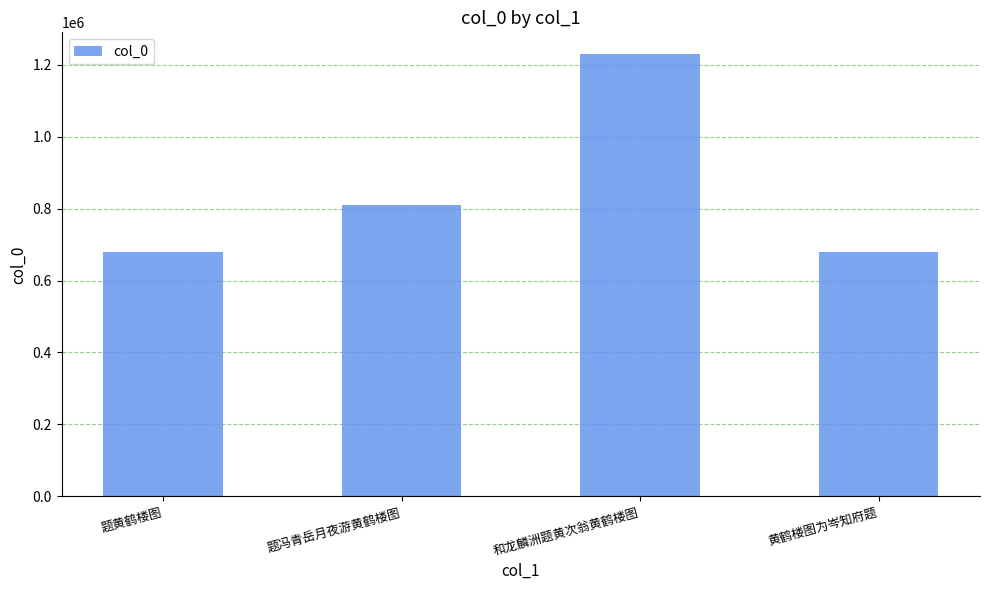

What is the value of the 4th bar from the left?

680175